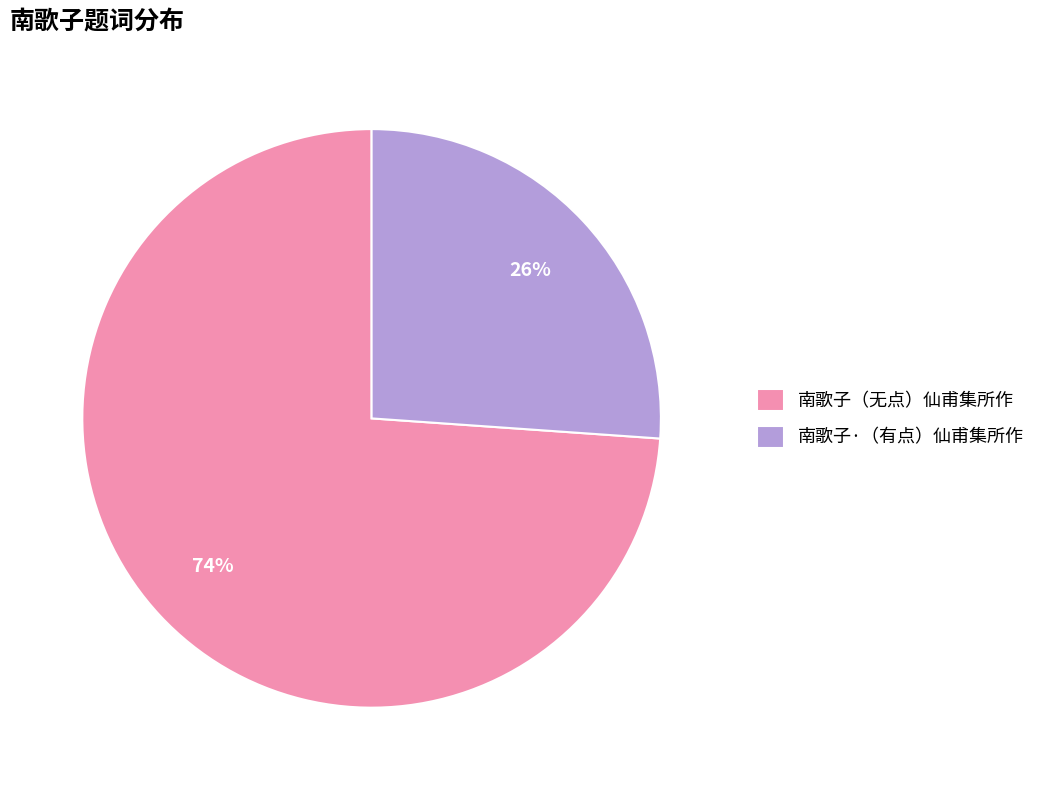

Do 南歌子（无点）仙甫集所作 and 南歌子·（有点）仙甫集所作 together represent more than half of the pie?

Yes